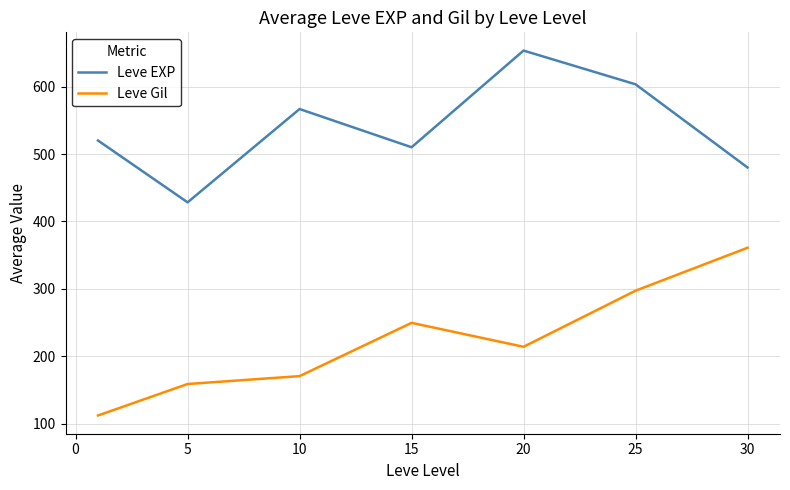

Which series has the largest total across all categories?

Leve EXP